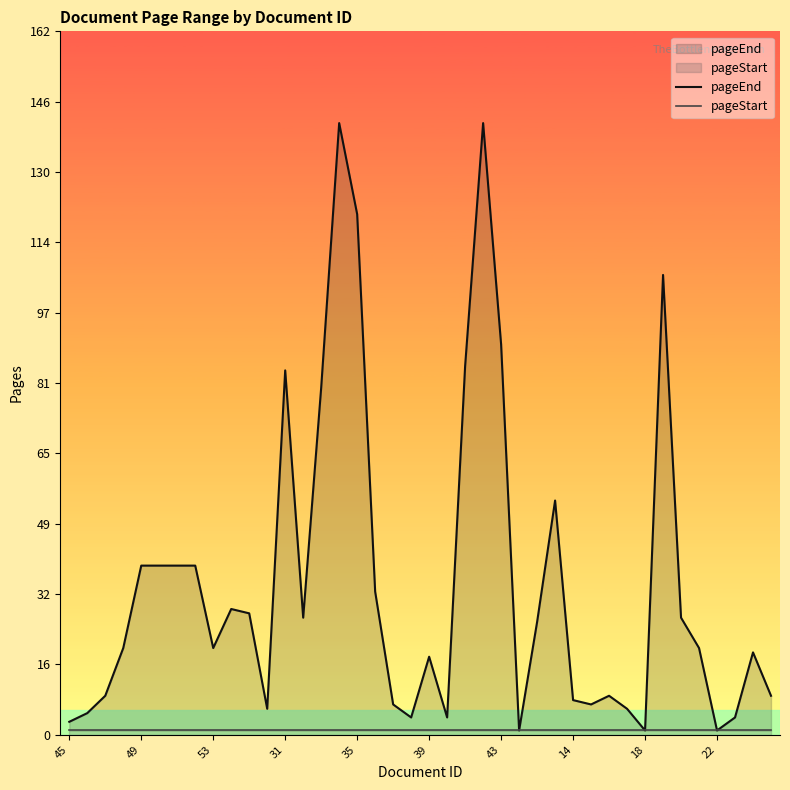

What are all the series names shown in the legend?

pageEnd, pageStart